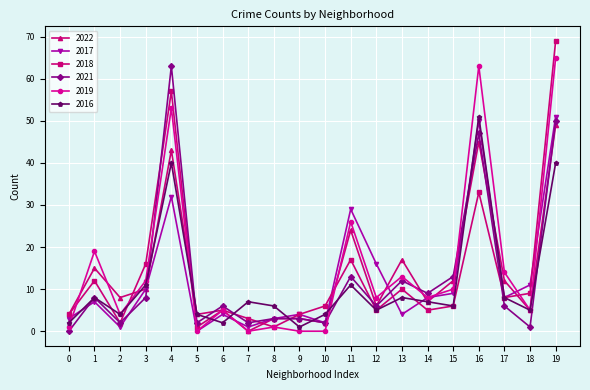

How many positive values does the 2022 series have?

19